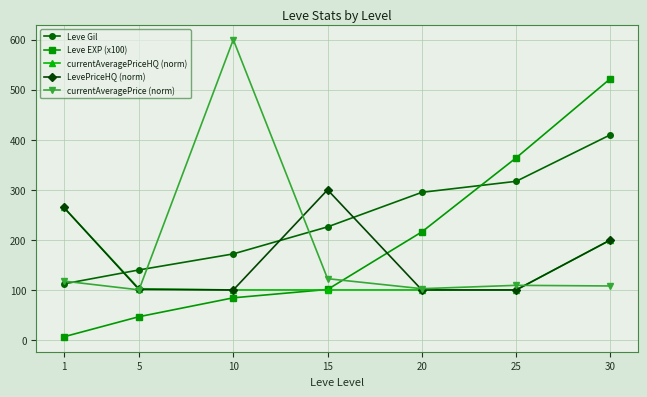

What are all the series names shown in the legend?

Leve Gil, Leve EXP (x100), currentAveragePriceHQ (norm), LevePriceHQ (norm), currentAveragePrice (norm)